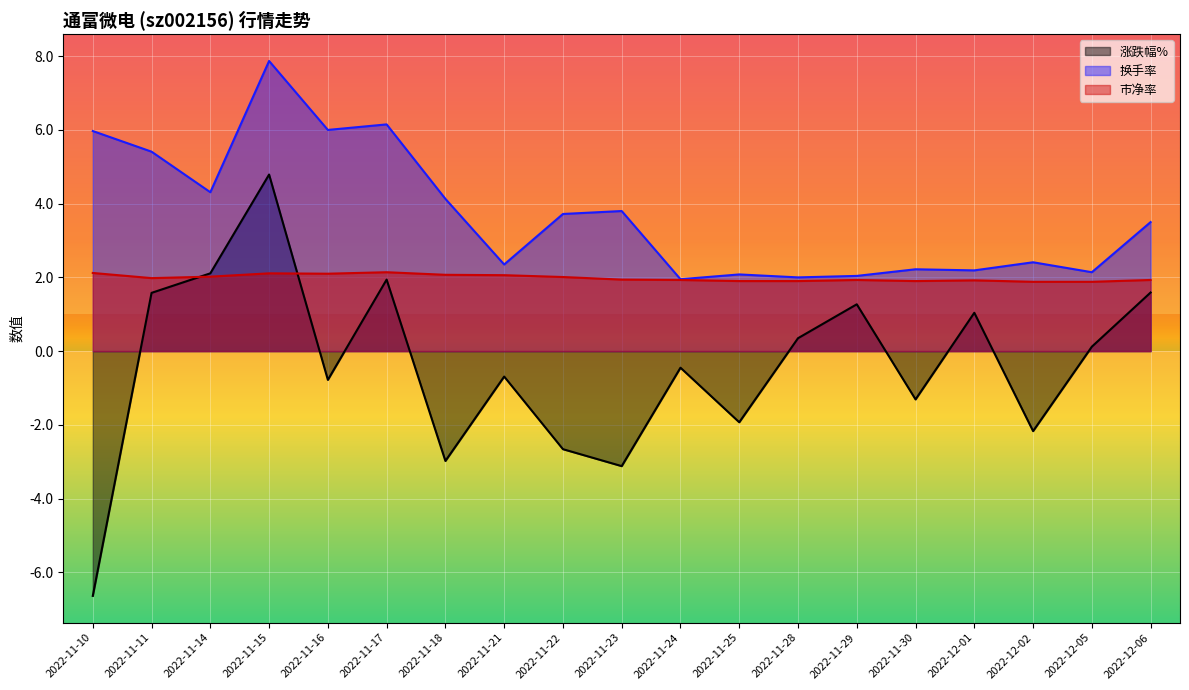

True or false: 换手率 and 市净率 intersect in this chart.

False